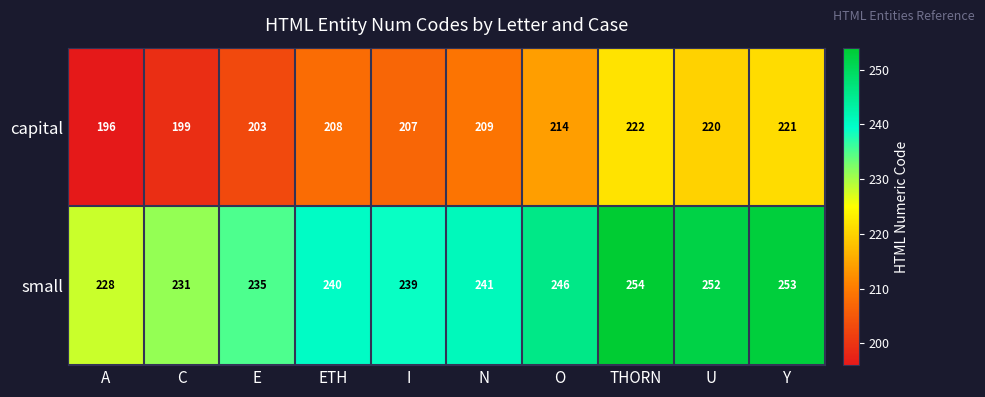

What is the difference between the maximum and minimum values in the capital series?

26